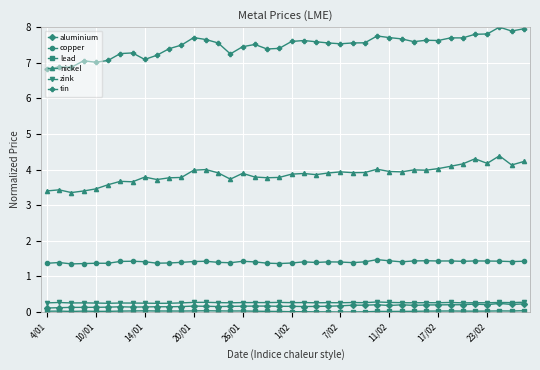

What is the difference between the second highest and minimum values in the copper series?

0.1